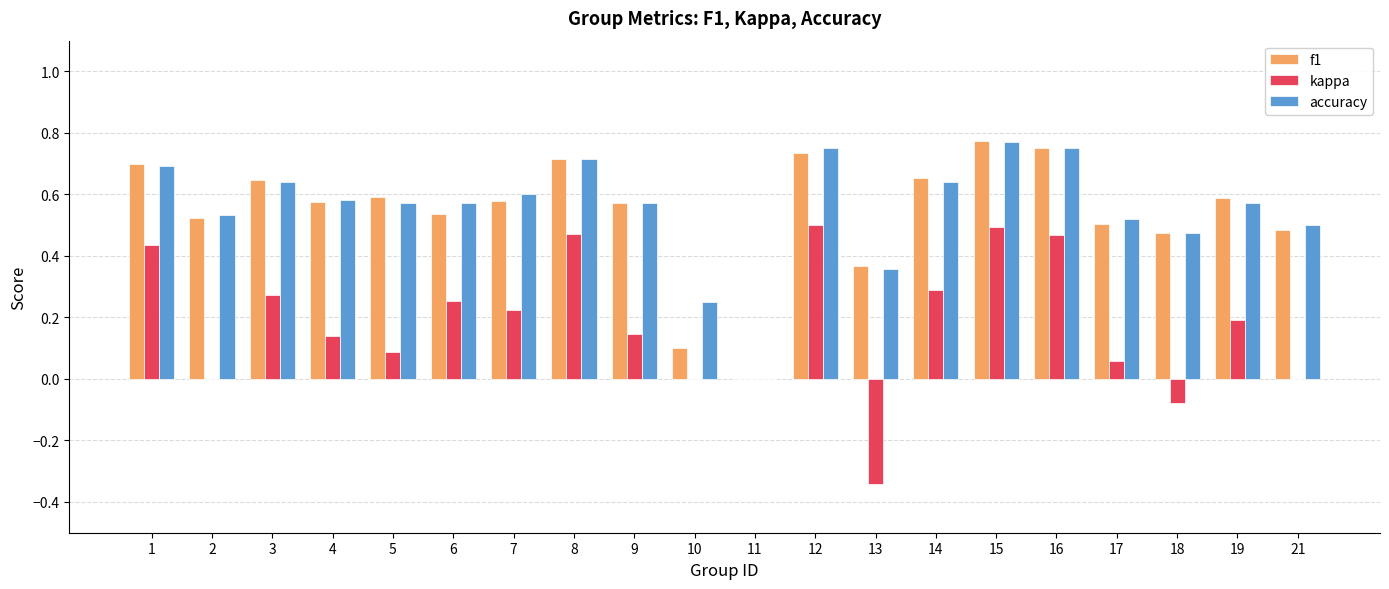

At which category does the chart reach its peak across all series?

15